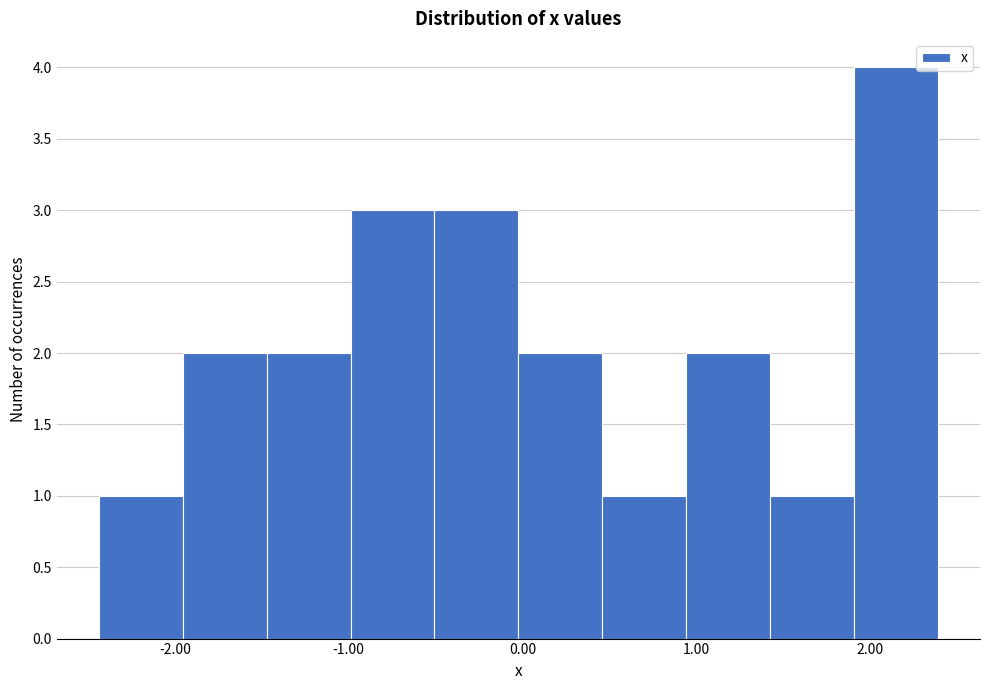

What is the height of the bar covering -2.4 to -2.0 on the x-axis? Neither the bar edges nor the heights are printed on the chart, so give them approximately, as read against the axes.

1